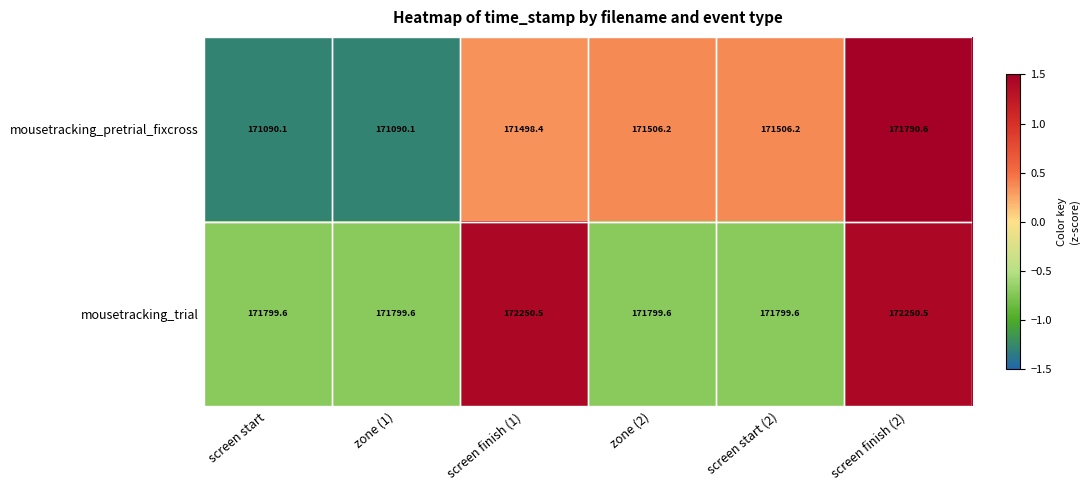

True or false: mousetracking_pretrial_fixcross has a value of 229097.3 at zone (1).

False